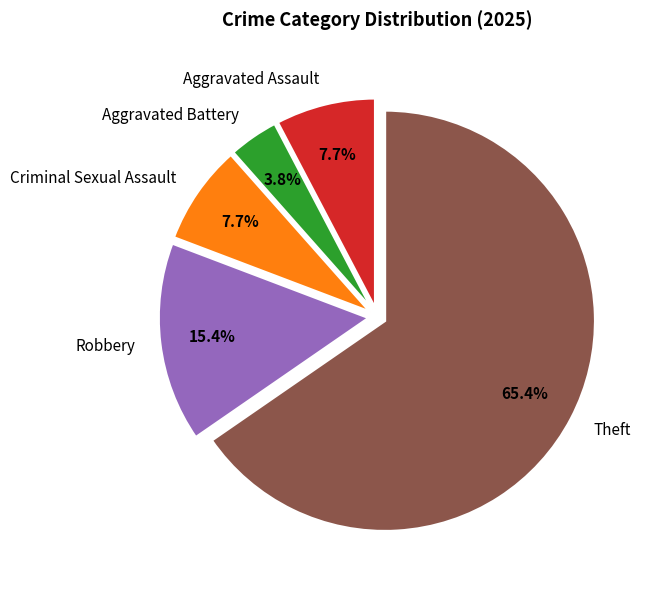

To the nearest percent, what percentage of the pie is Robbery?

15%